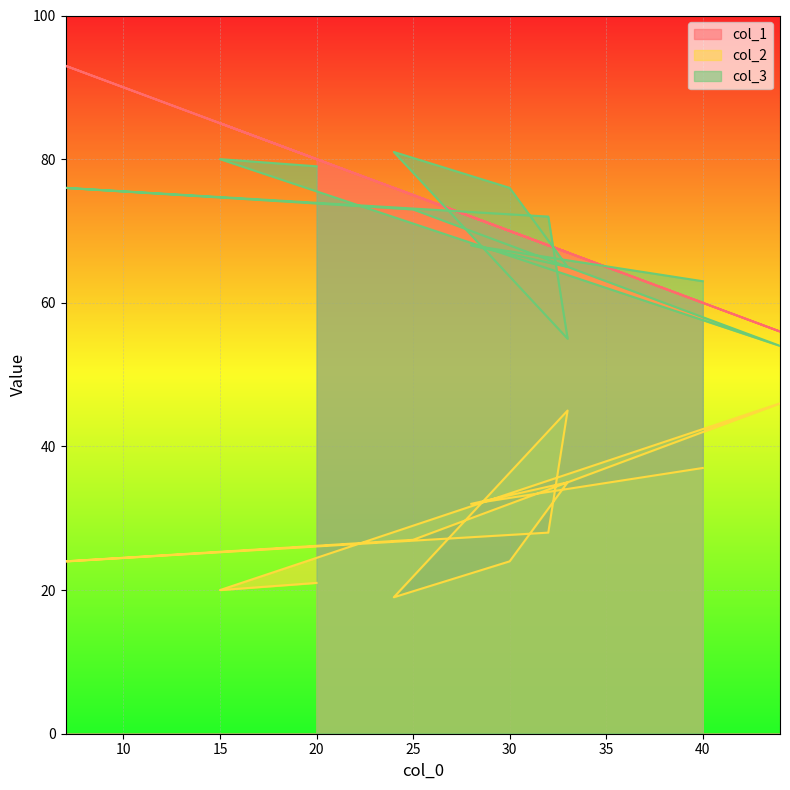

Does the chart display data point markers on the line(s)?

No